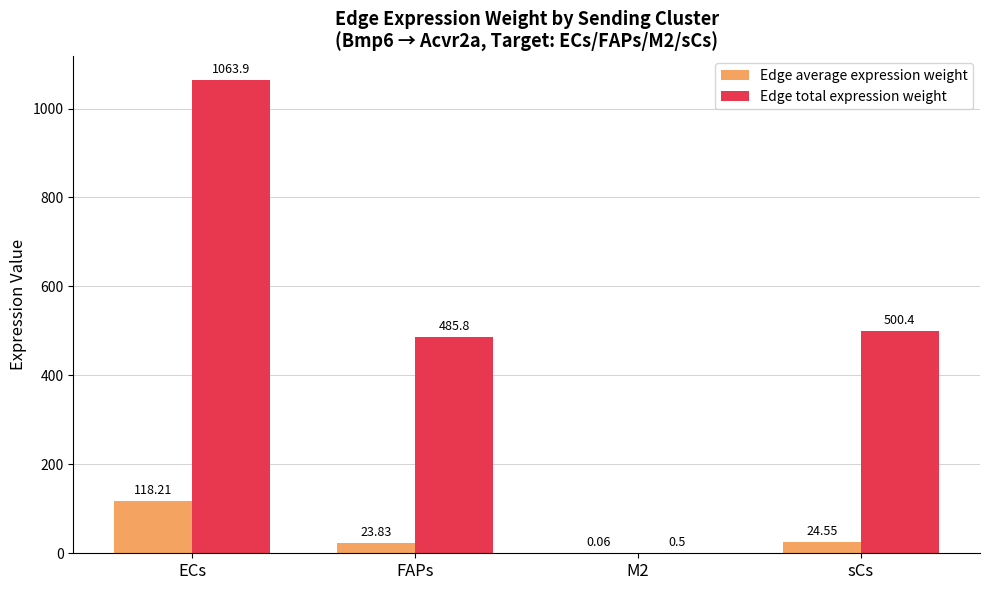

What are all the series names shown in the legend?

Edge average expression weight, Edge total expression weight